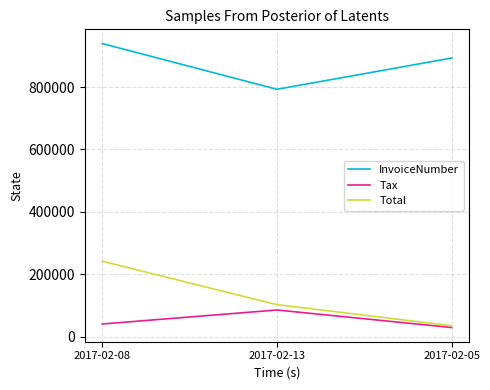

Count the number of data series in this chart.

3